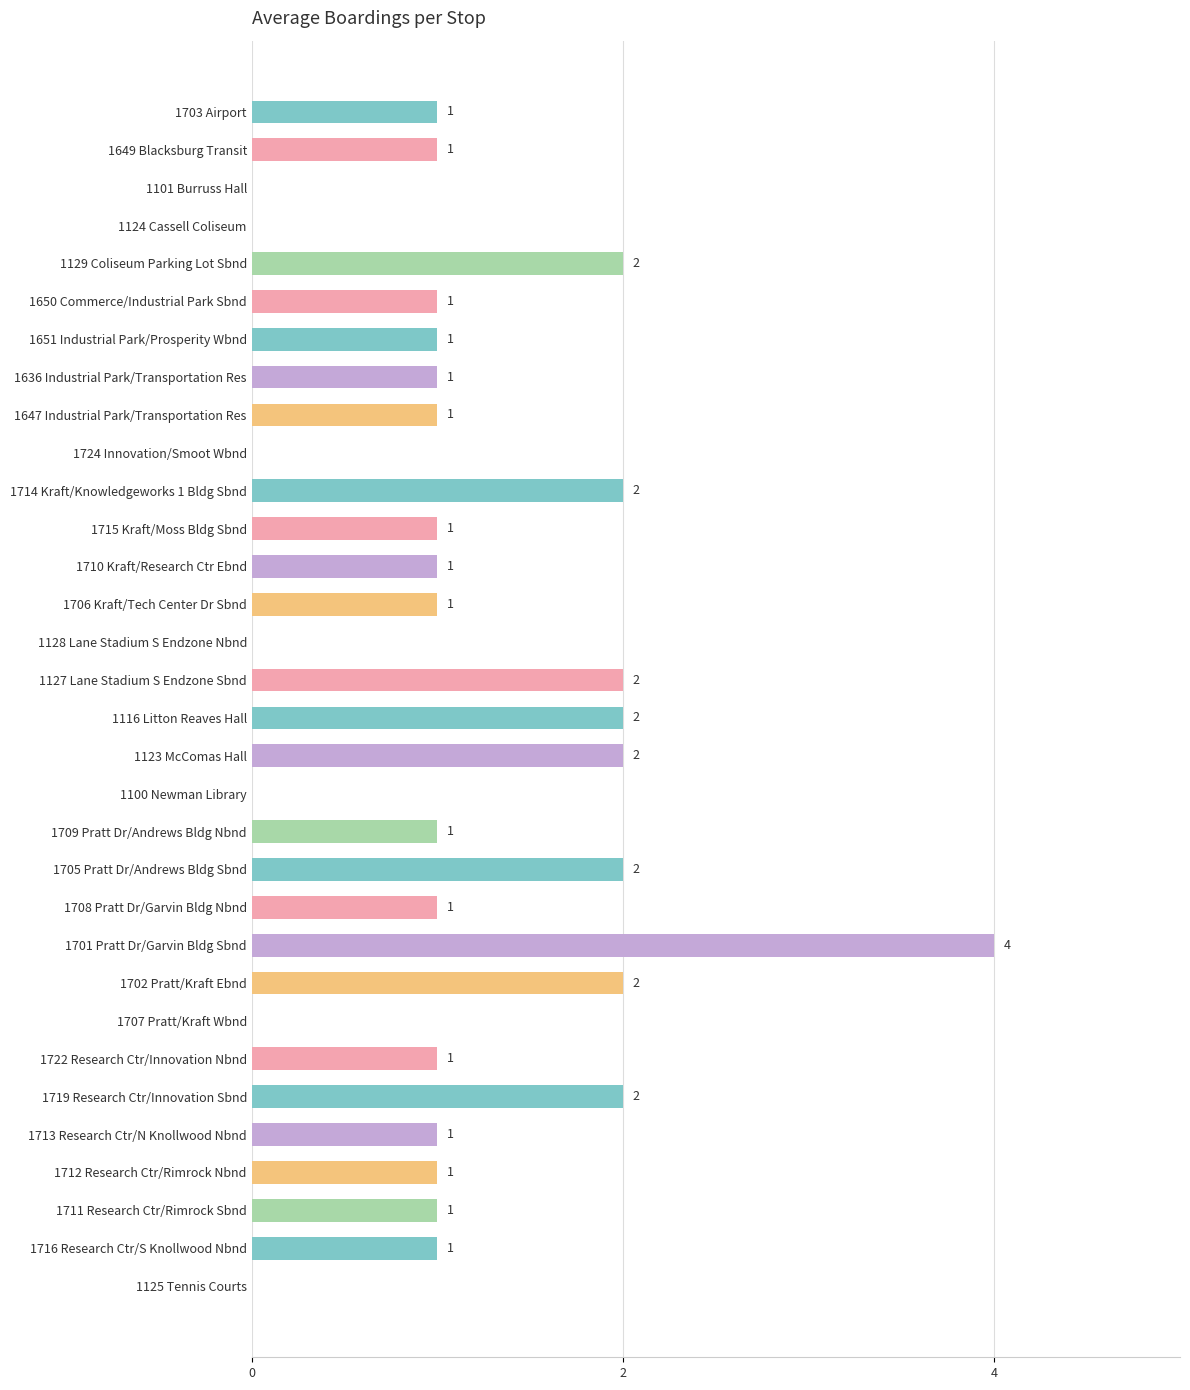

Which category has the highest value across all series?

1701 Pratt Dr/Garvin Bldg Sbnd